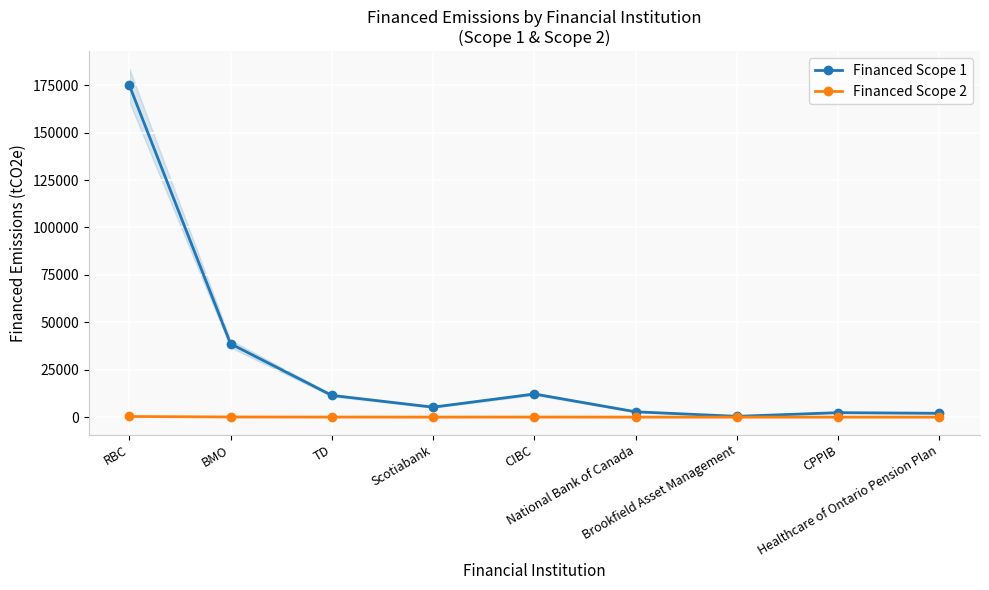

Where is Financed Scope 2 nearest to the value 165?

BMO